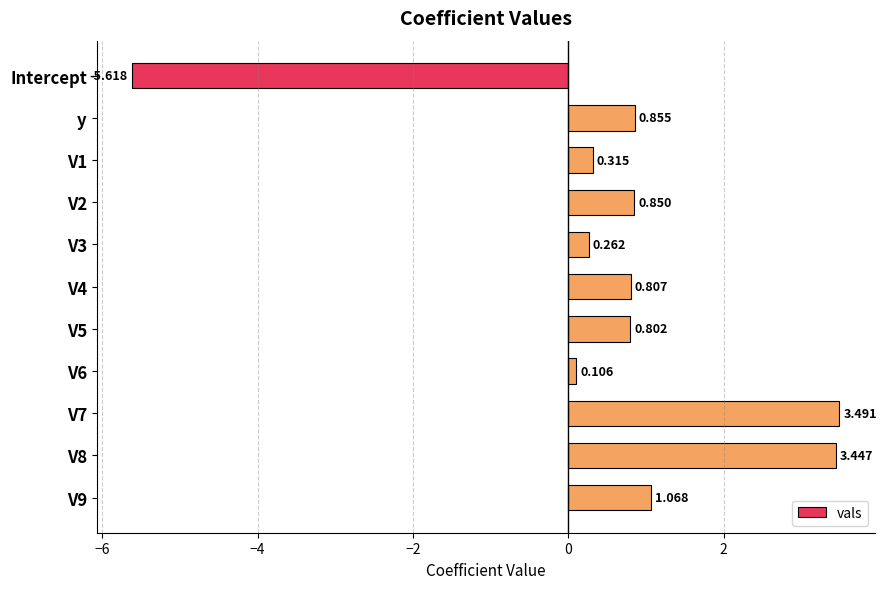

Which category has the lowest value across all series?

Intercept